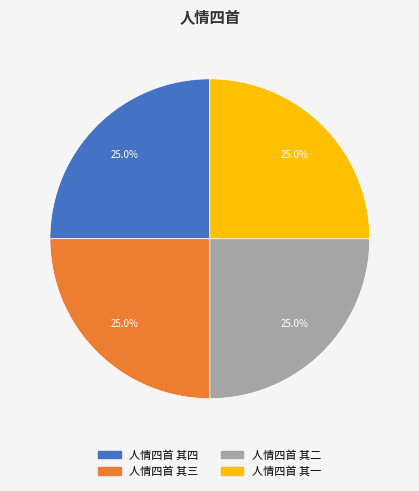

The 人情四首 其三 slice represents 31% of the pie. True or false?

False